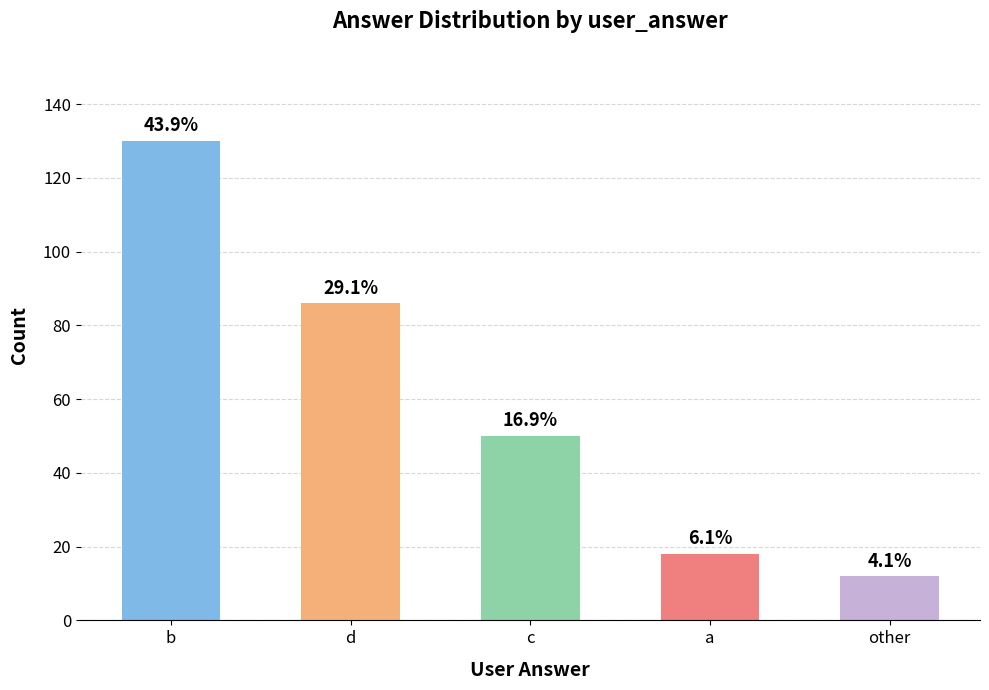

How many bars are there in total?

5